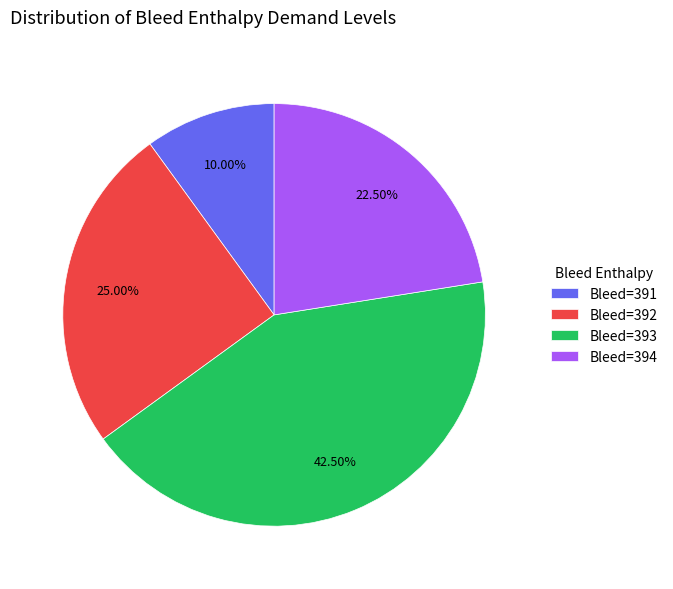

Which slice is the smallest?

Bleed=391